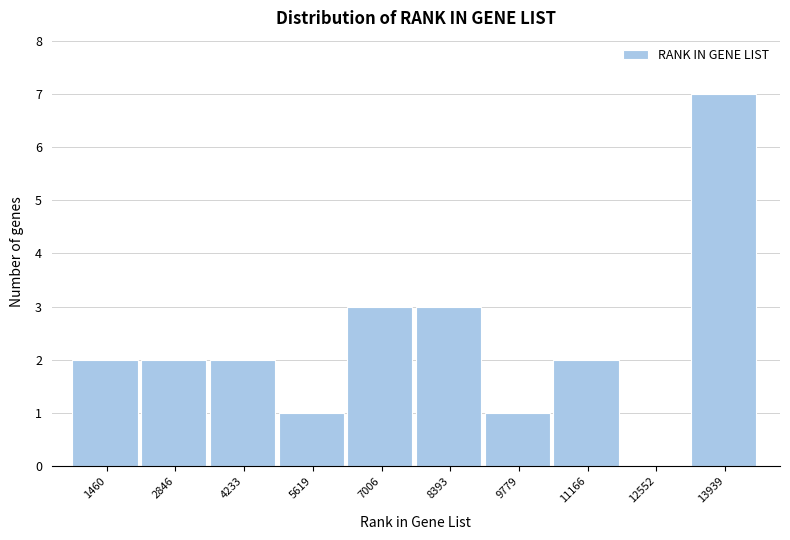

Reading right to left, list all the values displayed in this chart.

13939=7	12552=0	11166=2	9779=1	8393=3	7006=3	5619=1	4233=2	2846=2	1460=2